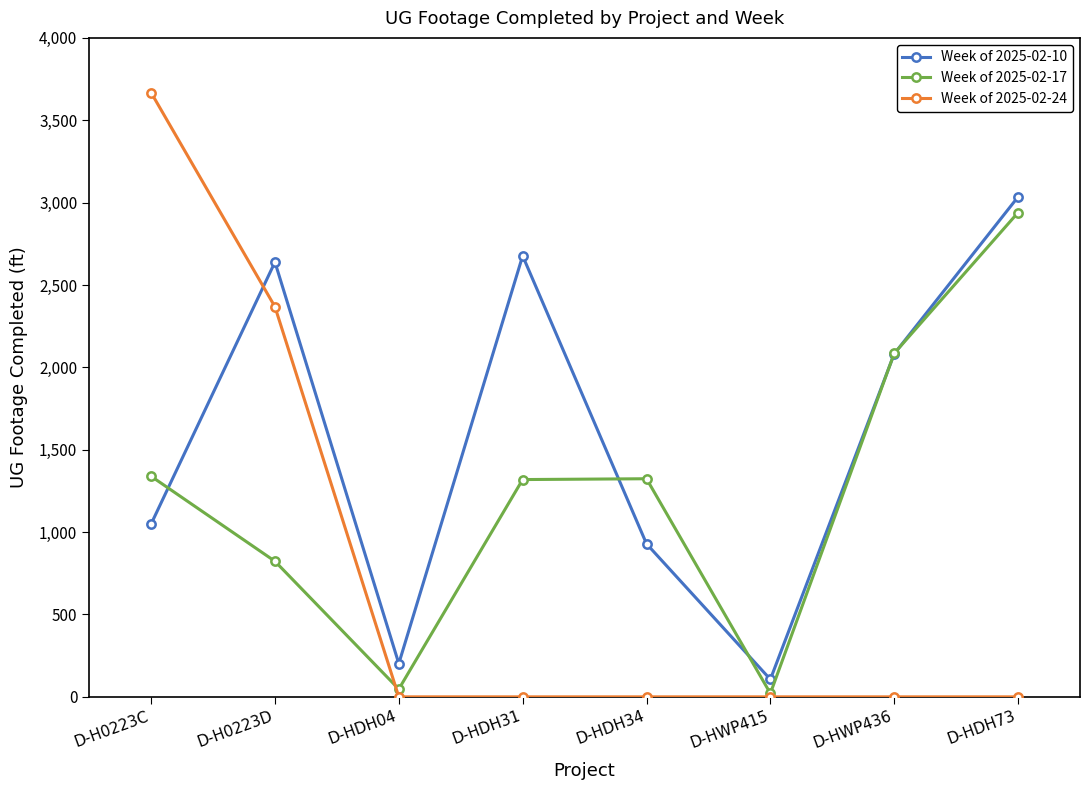

What is the sum of all Week of 2025-02-24 values?

6036